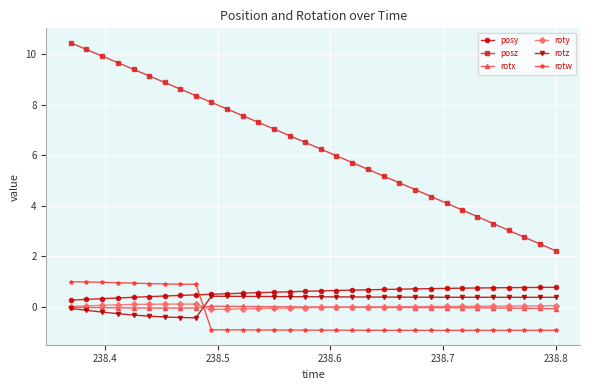

What is the lowest value of the rotz series?

-0.4